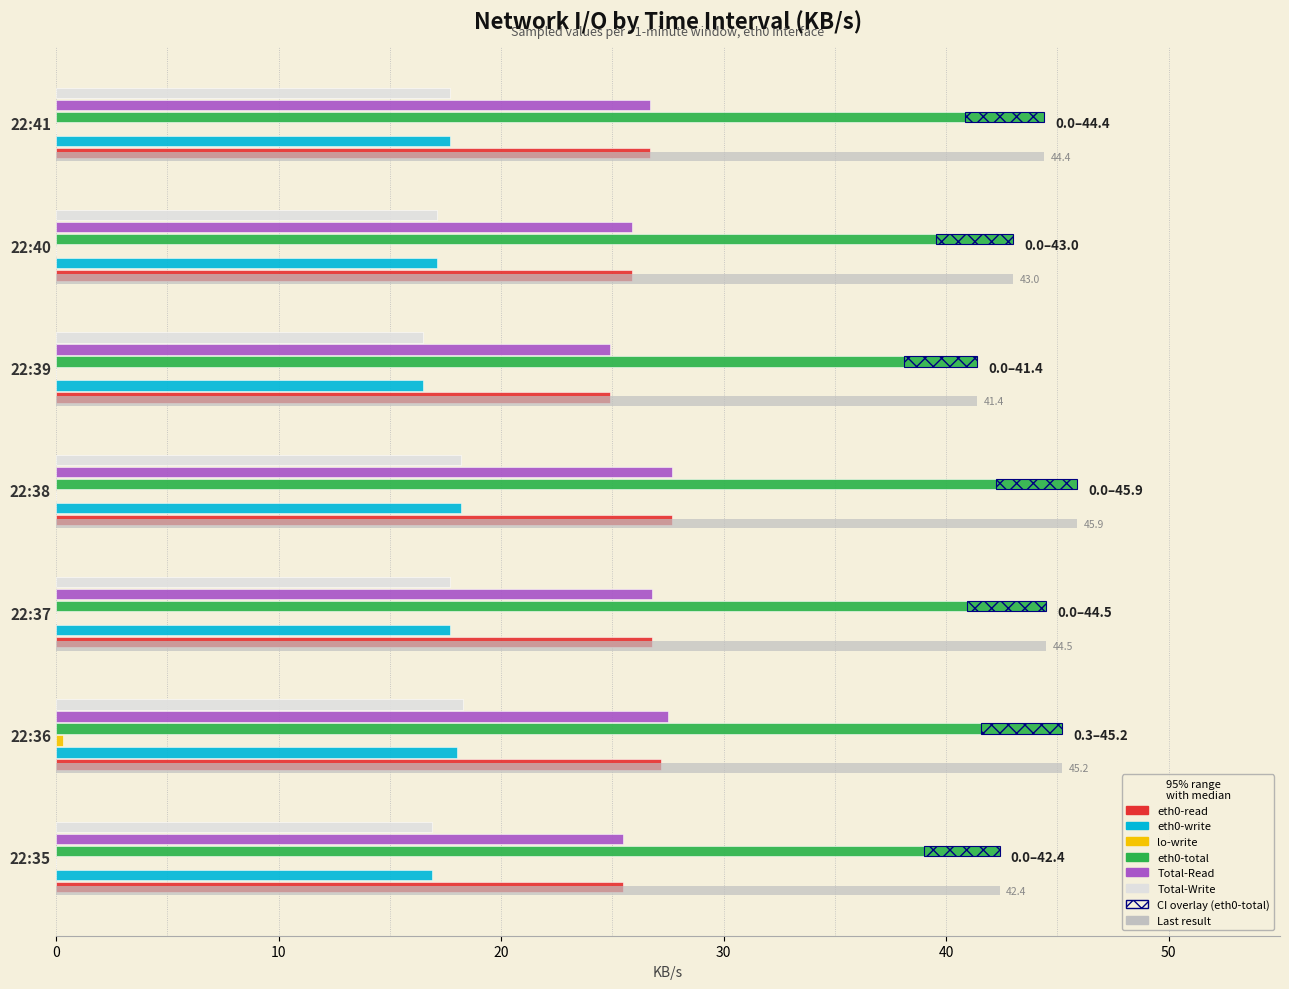

How many values in the Total-Read series are below 26?

3